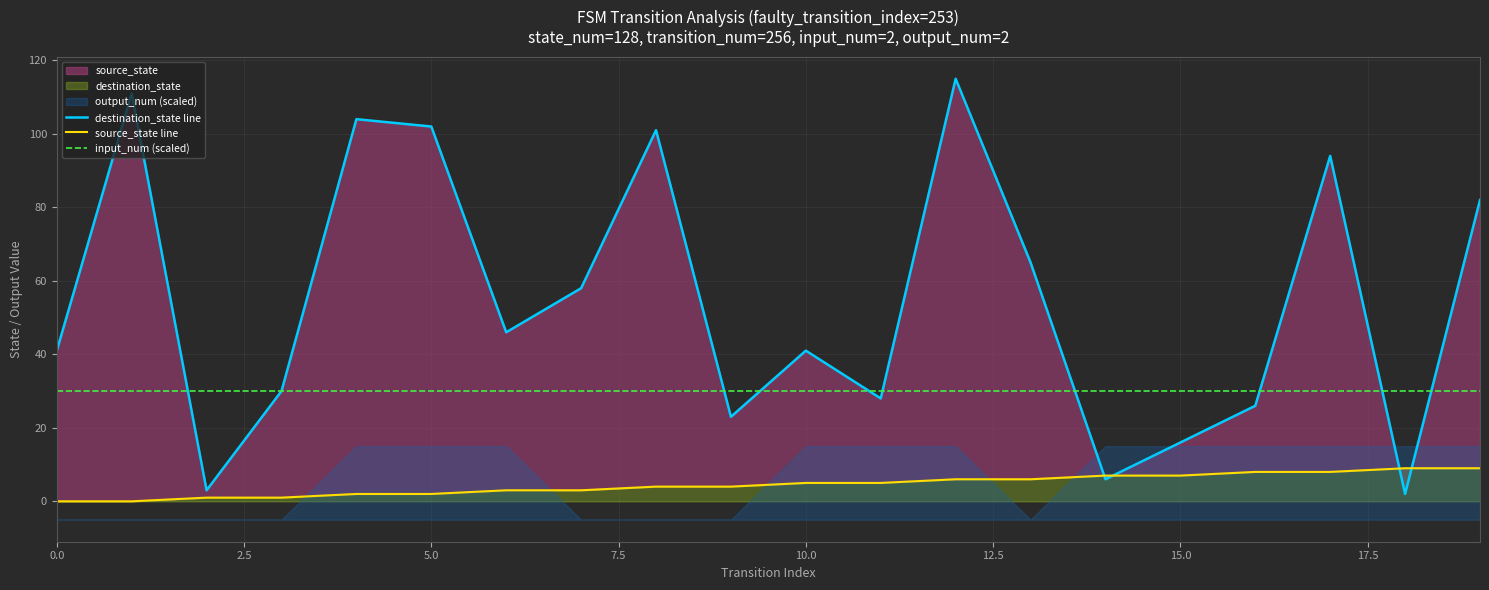

What is the average value of the source_state line series?

4